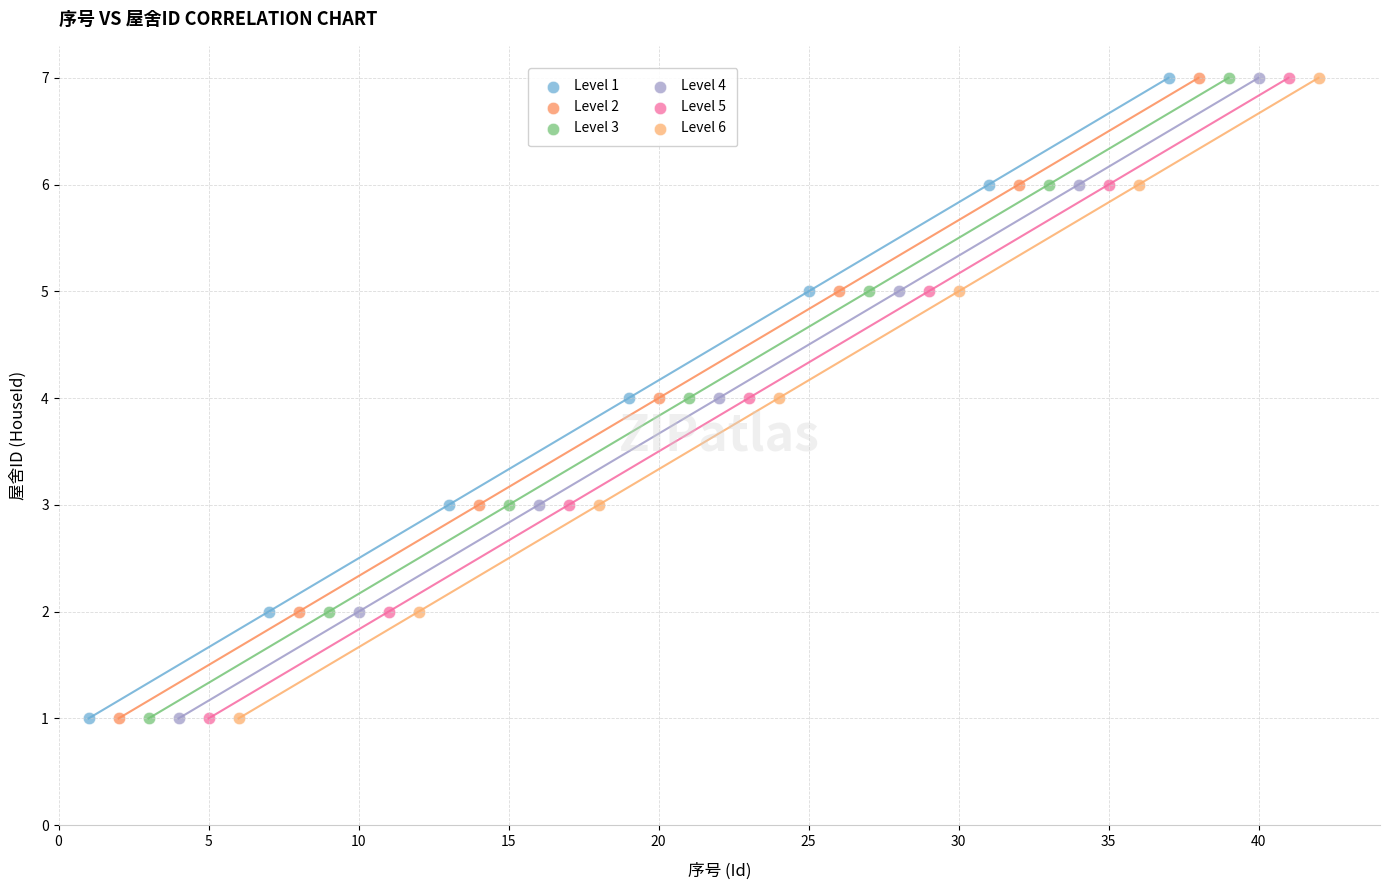

What are all the series names shown in the legend?

Level 1, Level 2, Level 3, Level 4, Level 5, Level 6